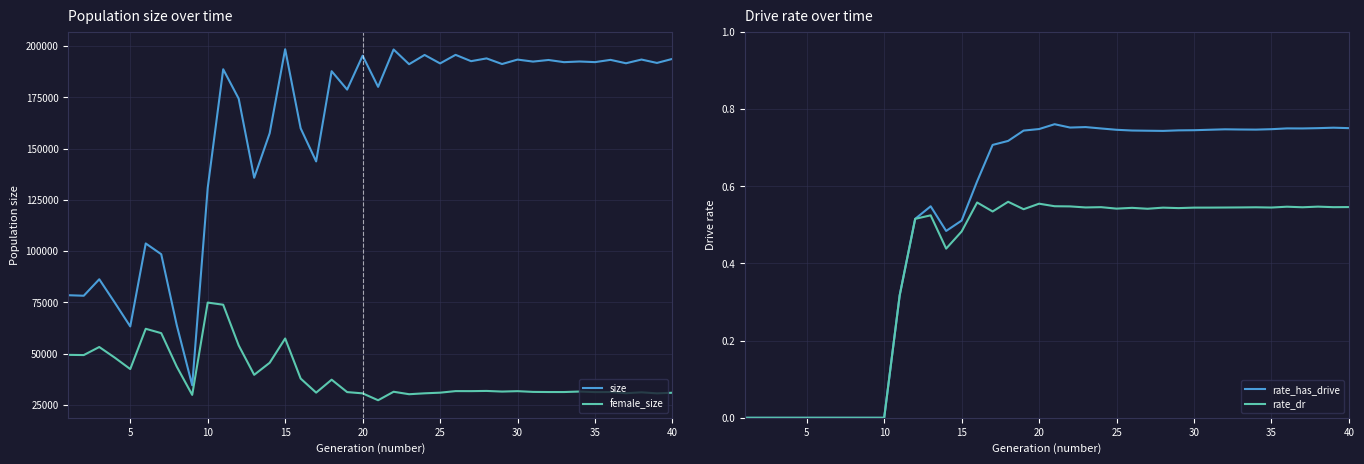

True or false: female_size and size intersect in this chart.

False